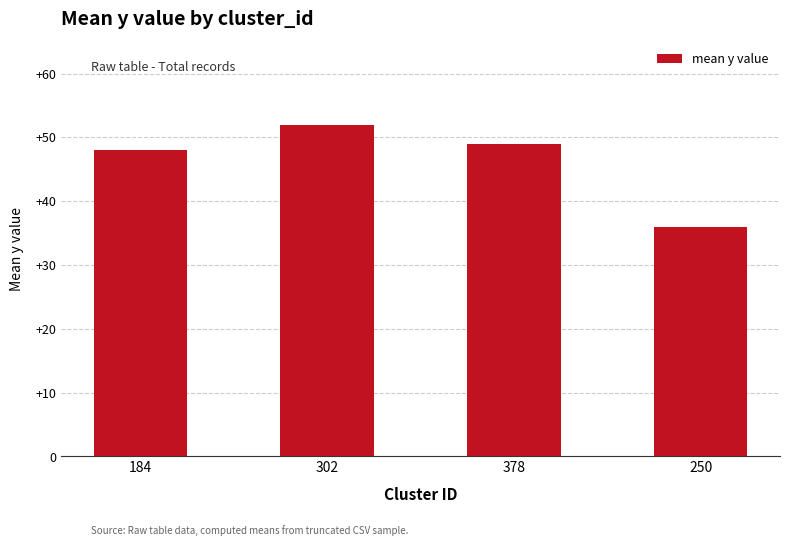

Is it true that the value at 250 is 36?

True